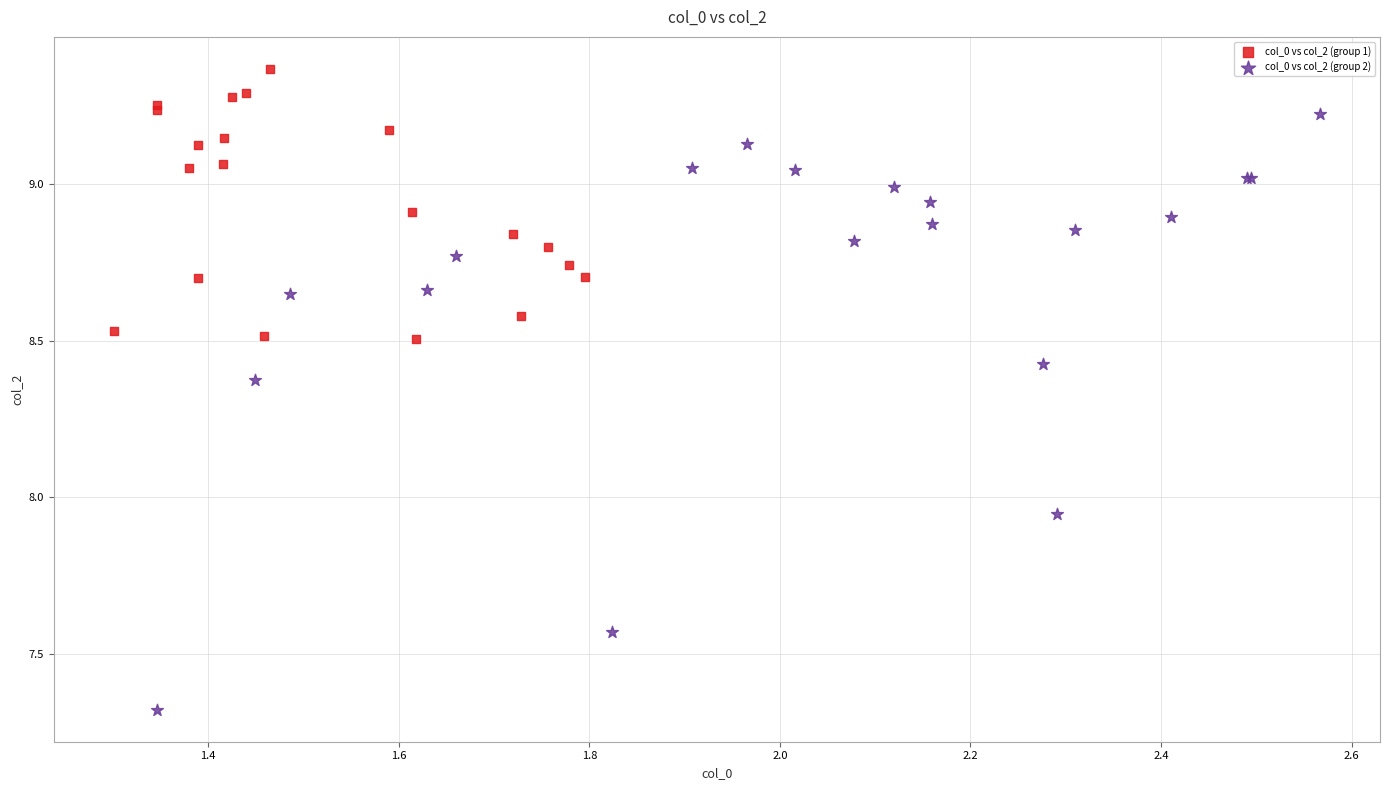

Which series contains the lowest Y value?

col_0 vs col_2 (group 2)